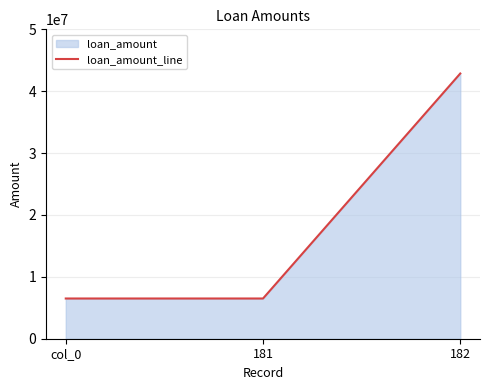

At which category does the chart reach its peak across all series?

182